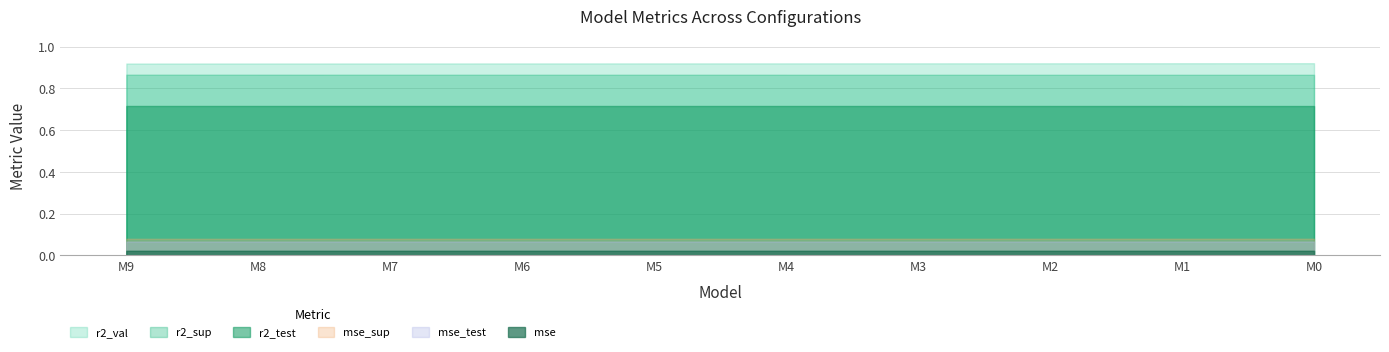

True or false: mse has more than 0 points higher than both neighbors.

False